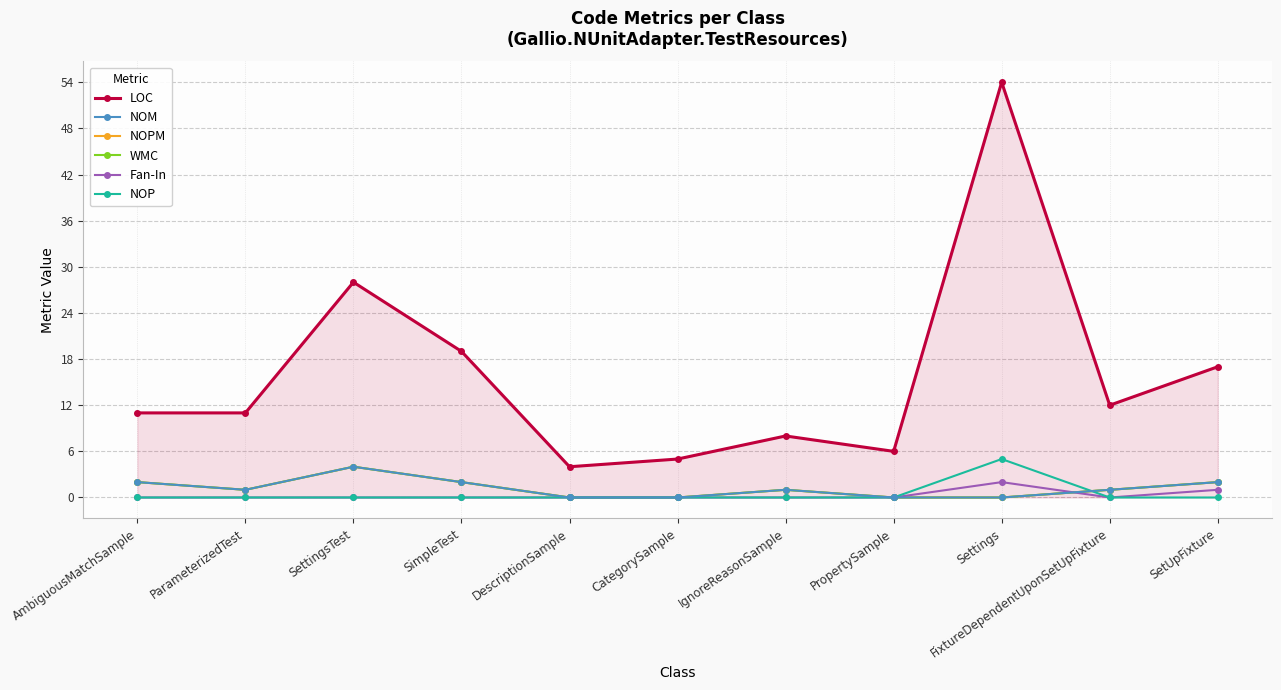

How many lines are shown in the chart?

6